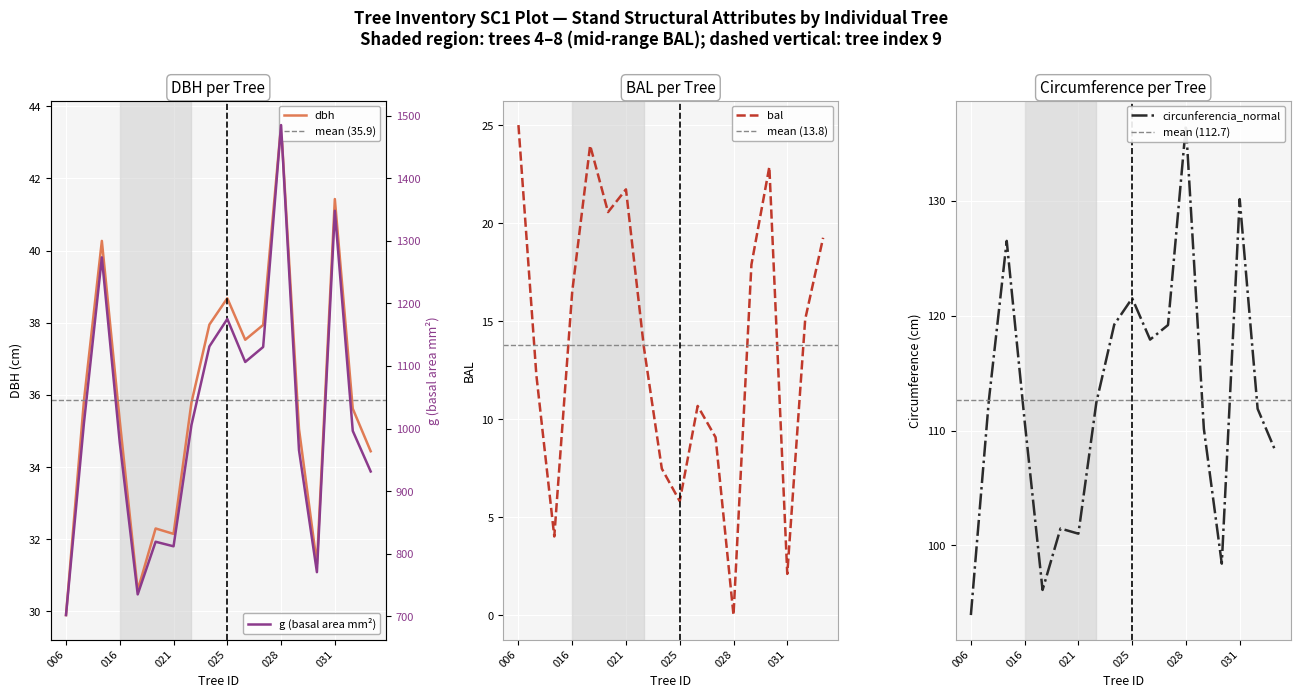

True or false: dbh and g intersect in this chart.

False